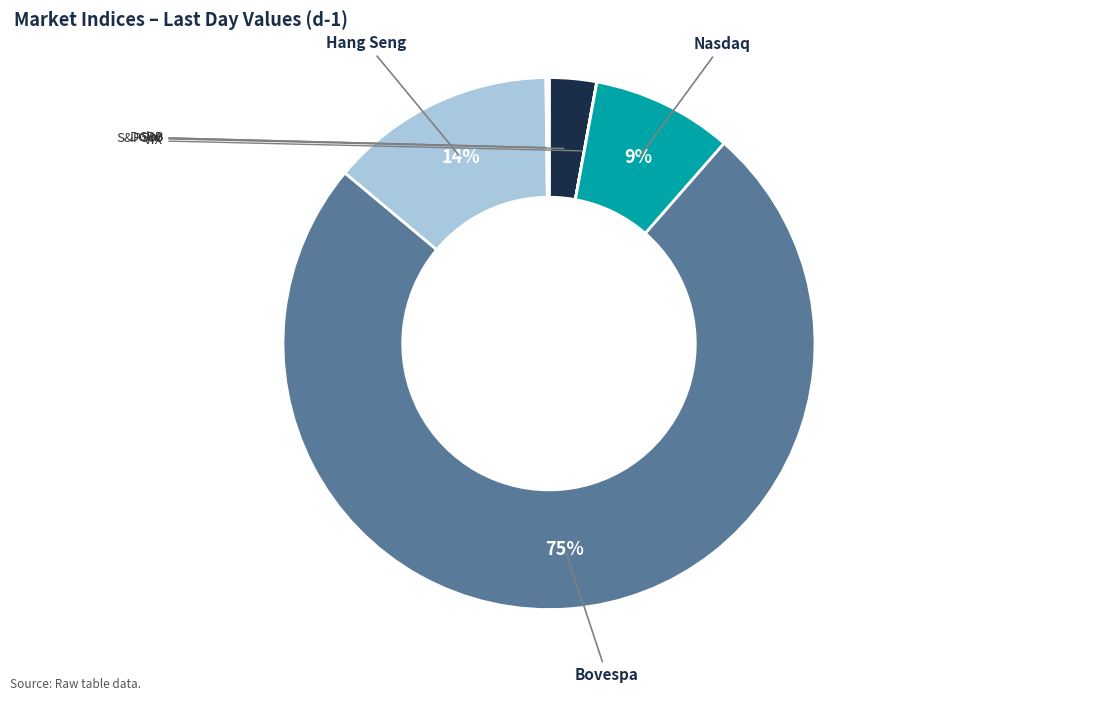

To the nearest percent, what is the average slice percentage?

14%